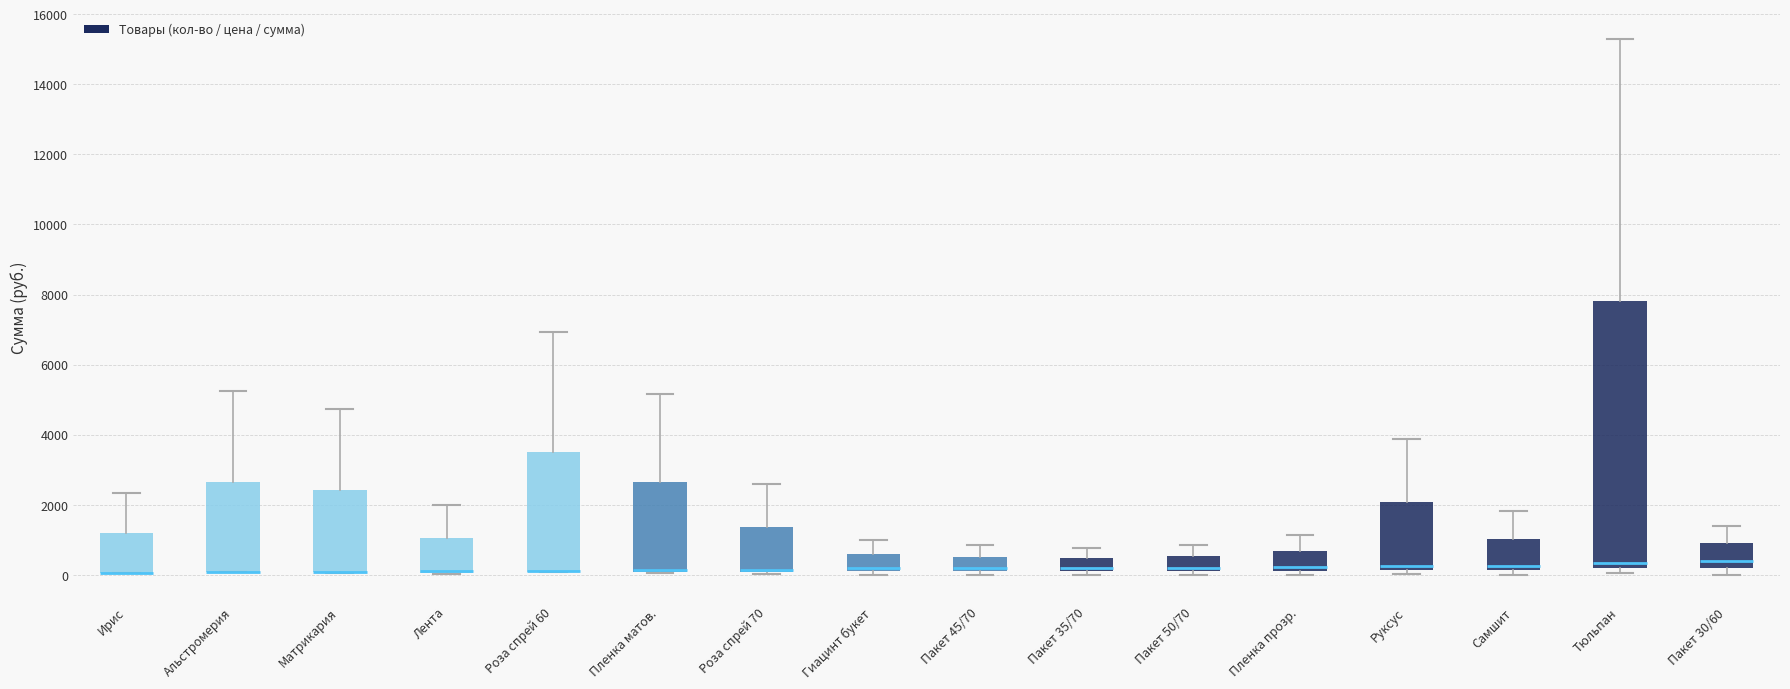

Reading left to right, transcribe this box plot: for each box, give where its median line is, the range the box spans, and where its two whiskers end, as read against the y-axis. The values are not printed on the chart, so give them approximately, as read against the axis.

Ирис: median 0 (drawn on the box's lower edge), box 0 to 1200, whiskers 0 to 2400
Альстромерия: median 0 (drawn on the box's lower edge), box 0 to 2600, whiskers 0 to 5200
Матрикария: median 0 (drawn on the box's lower edge), box 0 to 2400, whiskers 0 to 4800
Лента: median 0 (drawn on the box's lower edge), box 0 to 1000, whiskers 0 to 2000
Роза спрей 60: median 0 (drawn on the box's lower edge), box 0 to 3600, whiskers 0 to 7000
Пленка матов.: median 200 (drawn on the box's lower edge), box 0 to 2600, whiskers 0 to 5200
Роза спрей 70: median 200 (drawn on the box's lower edge), box 0 to 1400, whiskers 0 to 2600
Гиацинт букет: median 200 (just above the box's lower edge), box 200 to 600, whiskers 0 to 1000
Пакет 45/70: median 200 (just above the box's lower edge), box 200 to 600, whiskers 0 to 800
Пакет 35/70: median 200 (just above the box's lower edge), box 200 to 400, whiskers 0 to 800
Пакет 50/70: median 200 (just above the box's lower edge), box 200 to 600, whiskers 0 to 800
Пленка прозр.: median 200 (just above the box's lower edge), box 200 to 600, whiskers 0 to 1200
Руксус: median 200 (just above the box's lower edge), box 200 to 2000, whiskers 0 to 3800
Самшит: median 200 (just above the box's lower edge), box 200 to 1000, whiskers 0 to 1800
Тюльпан: median 400, box 200 to 7800, whiskers 0 to 15400
Пакет 30/60: median 400, box 200 to 1000, whiskers 0 to 1400